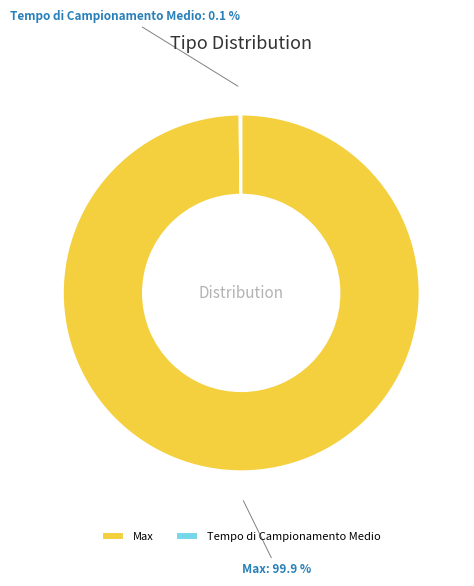

What is the majority slice?

Max